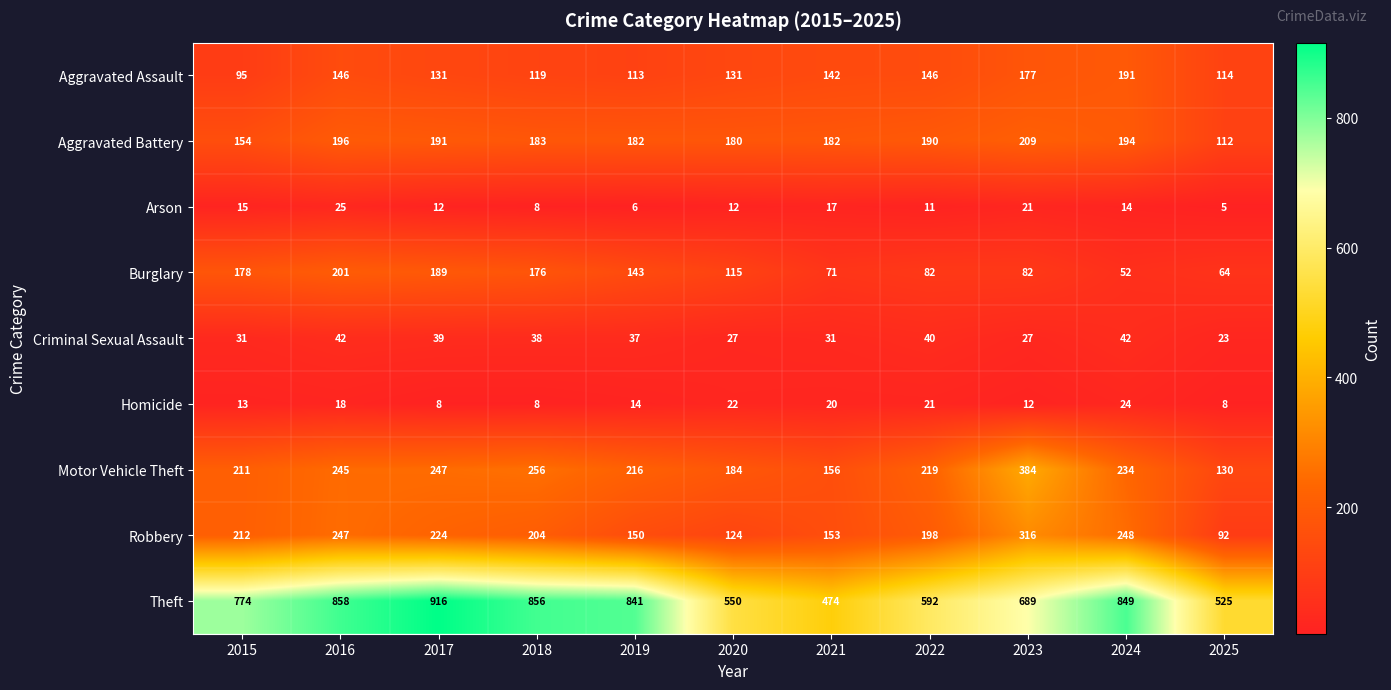

Which series changed the most between 2016 and 2022?

Theft